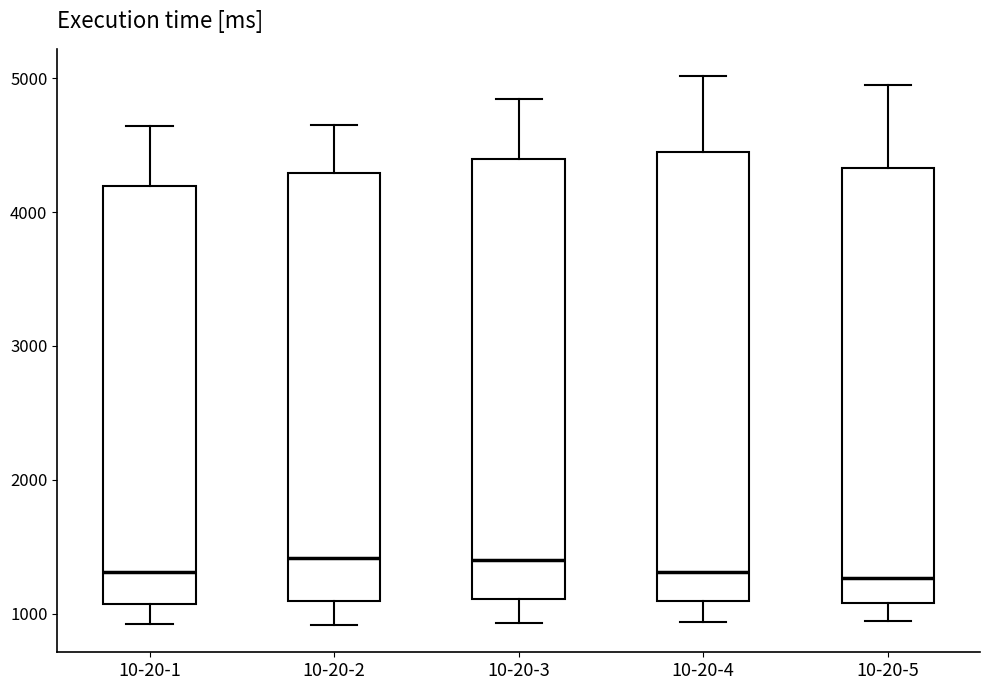

Reading left to right, read every box against the y-axis: the position of its median line, the range the box covers, and the ends of its whiskers. The values are not printed on the chart, so give them approximately, as read against the axis.

10-20-1: median 1300, box 1100 to 4200, whiskers 900 to 4600
10-20-2: median 1400, box 1100 to 4300, whiskers 900 to 4700
10-20-3: median 1400, box 1100 to 4400, whiskers 900 to 4800
10-20-4: median 1300, box 1100 to 4500, whiskers 900 to 5000
10-20-5: median 1300, box 1100 to 4300, whiskers 900 to 5000